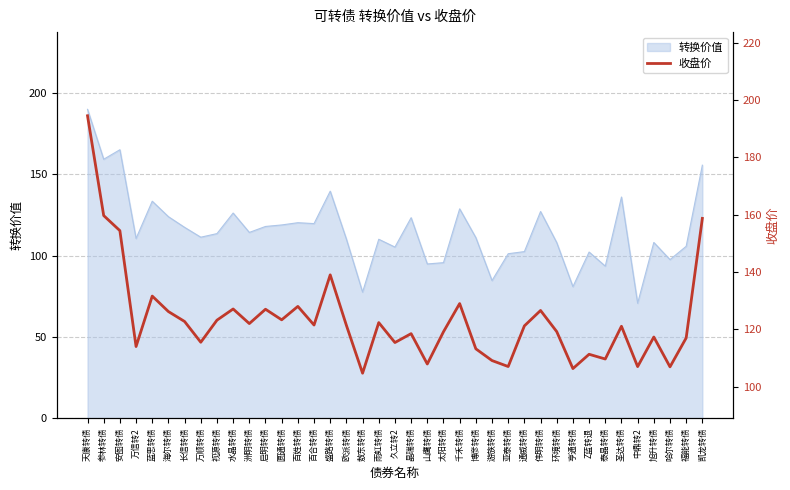

Reading left to right, extract all data points from this chart.

194.5	159.7	154.4	114.0	131.6	126.2	122.7	115.5	123.2	127.1	122.0	127.0	123.3	128.0	121.5	139.0	121.4	104.7	122.4	115.4	118.5	107.9	119.1	129.0	113.2	109.1	107.0	121.2	126.6	119.2	106.3	111.3	109.7	121.1	107.0	117.3	106.9	117.0	158.7